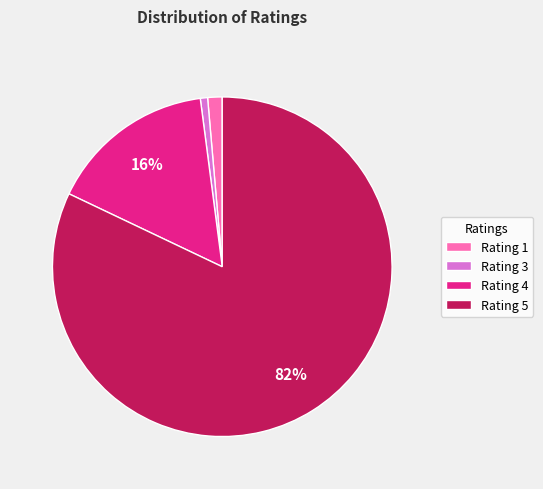

To the nearest percent, what is the difference between the largest and smallest slice percentages?

81%